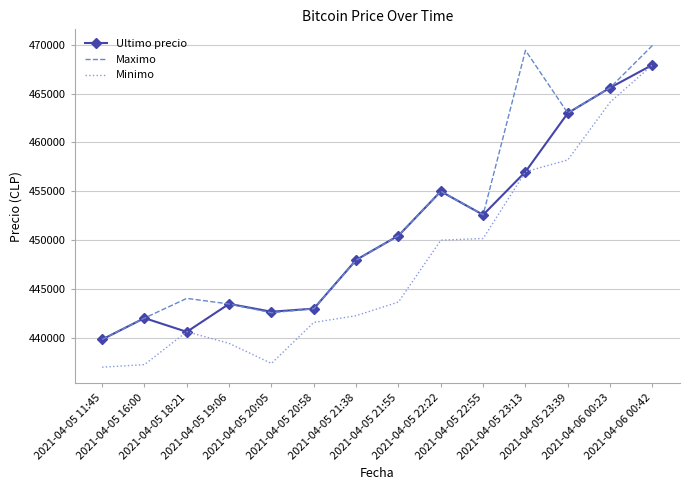

The value of Ultimo precio at 2021-04-05 20:05 is 442693. True or false?

True